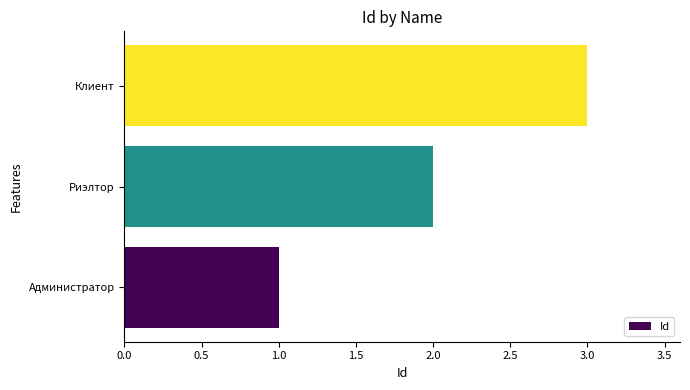

How many bars are there in total?

3